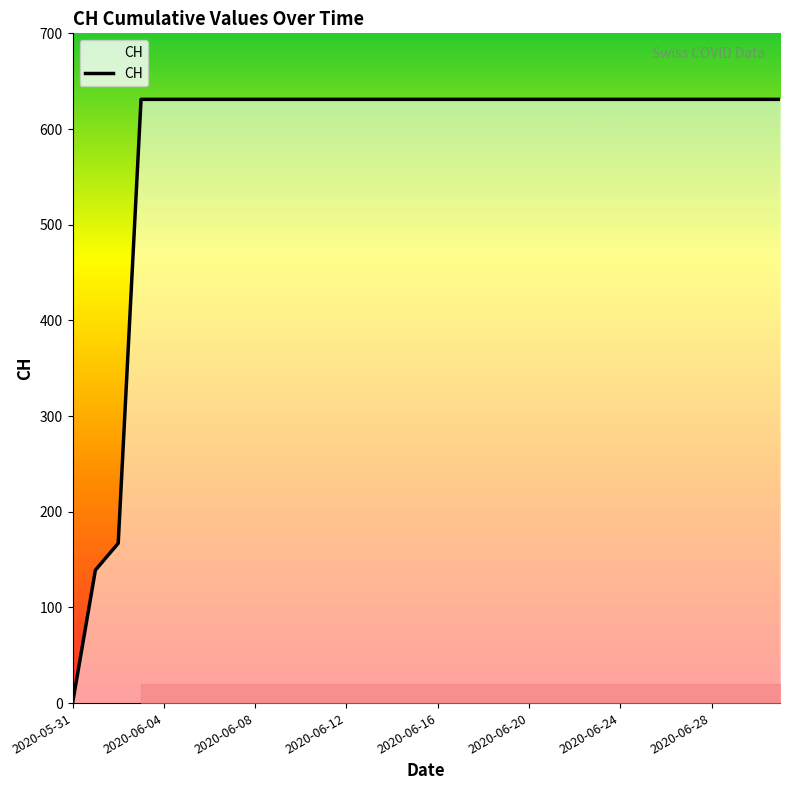

What is the greatest value displayed?

631